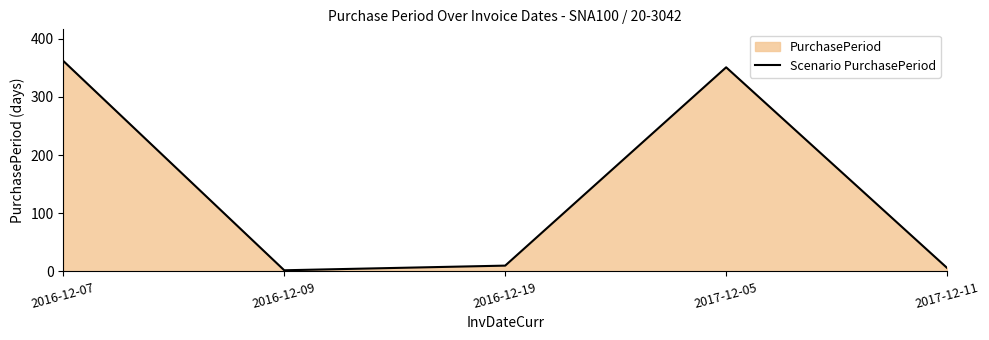

The chart shows a value of 8 at 2017-12-11. True or false?

False